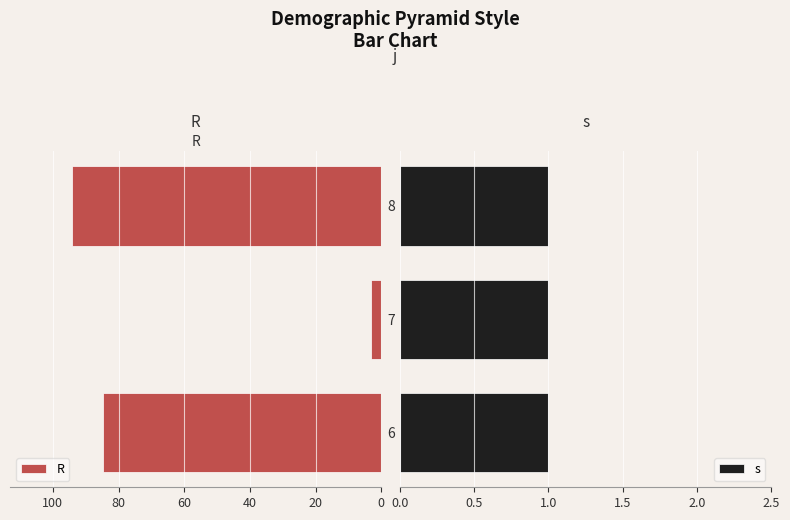

At how many categories does at least one series exceed 83?

2